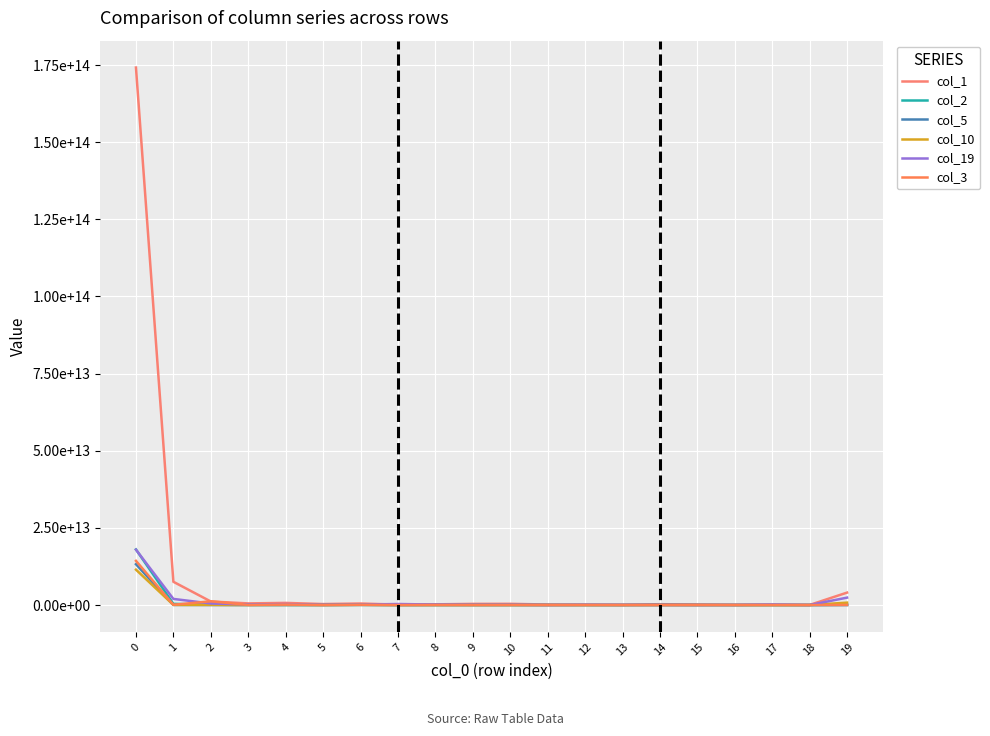

The value of col_5 at 7 is 2372171514. True or false?

True